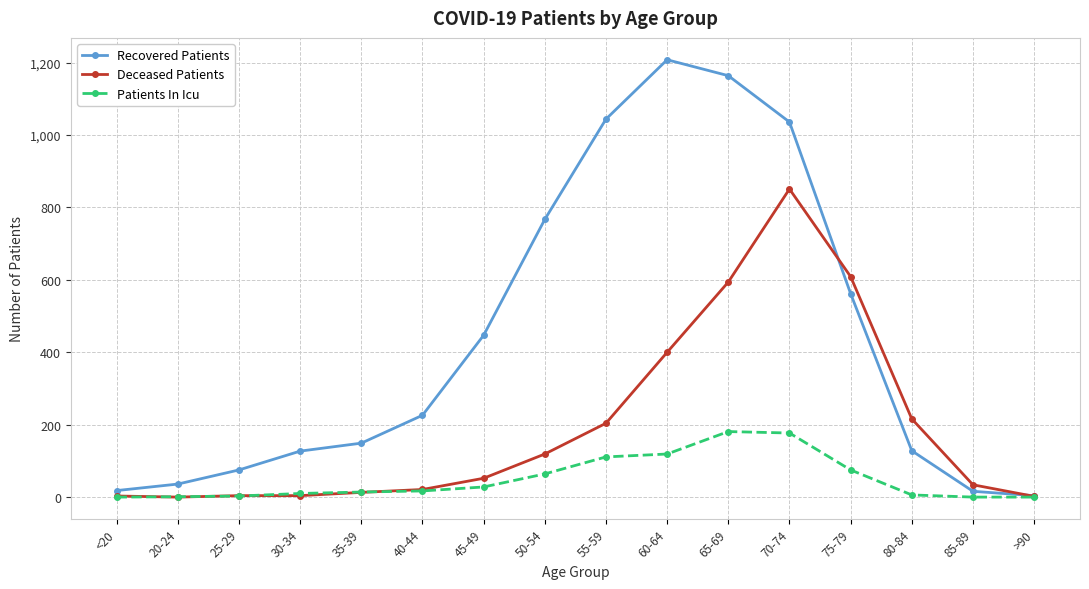

Which series changed the most between 60-64 and >90?

Recovered Patients